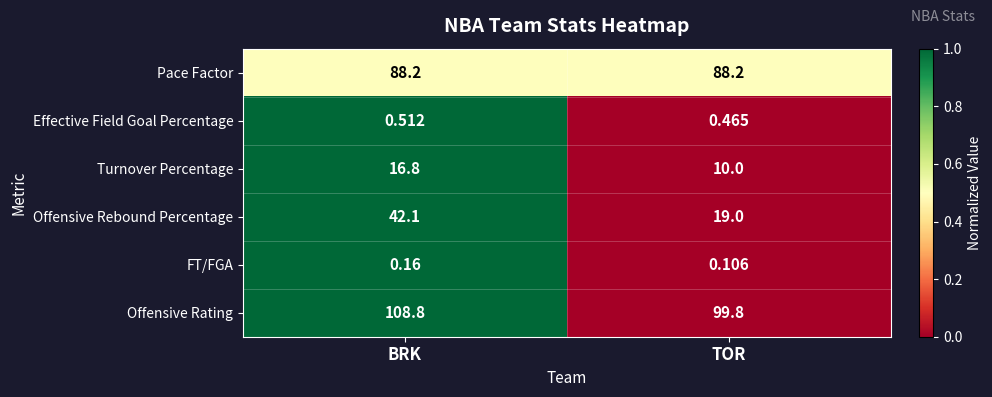

How many data points in Turnover Percentage are above 16?

1